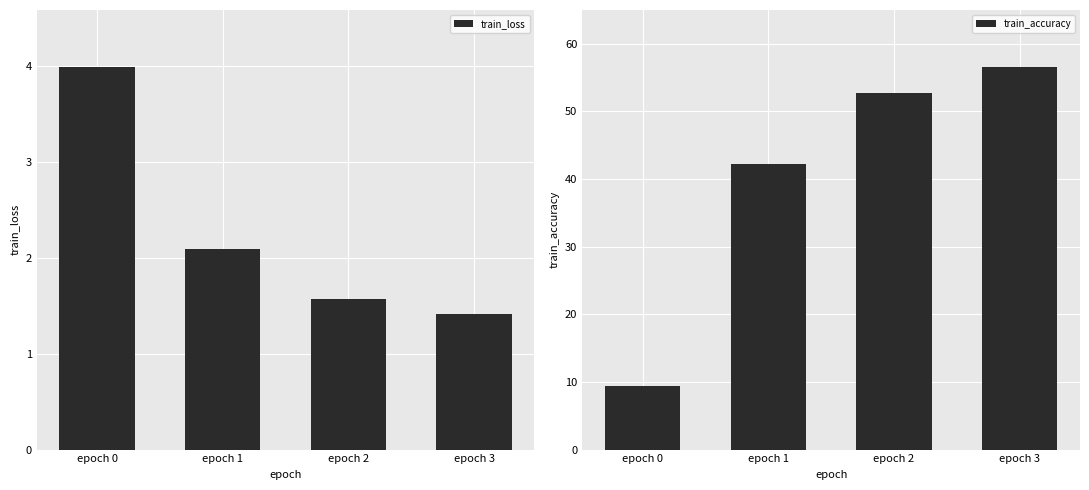

What is the approximate value of train_loss at epoch 2?

1.6